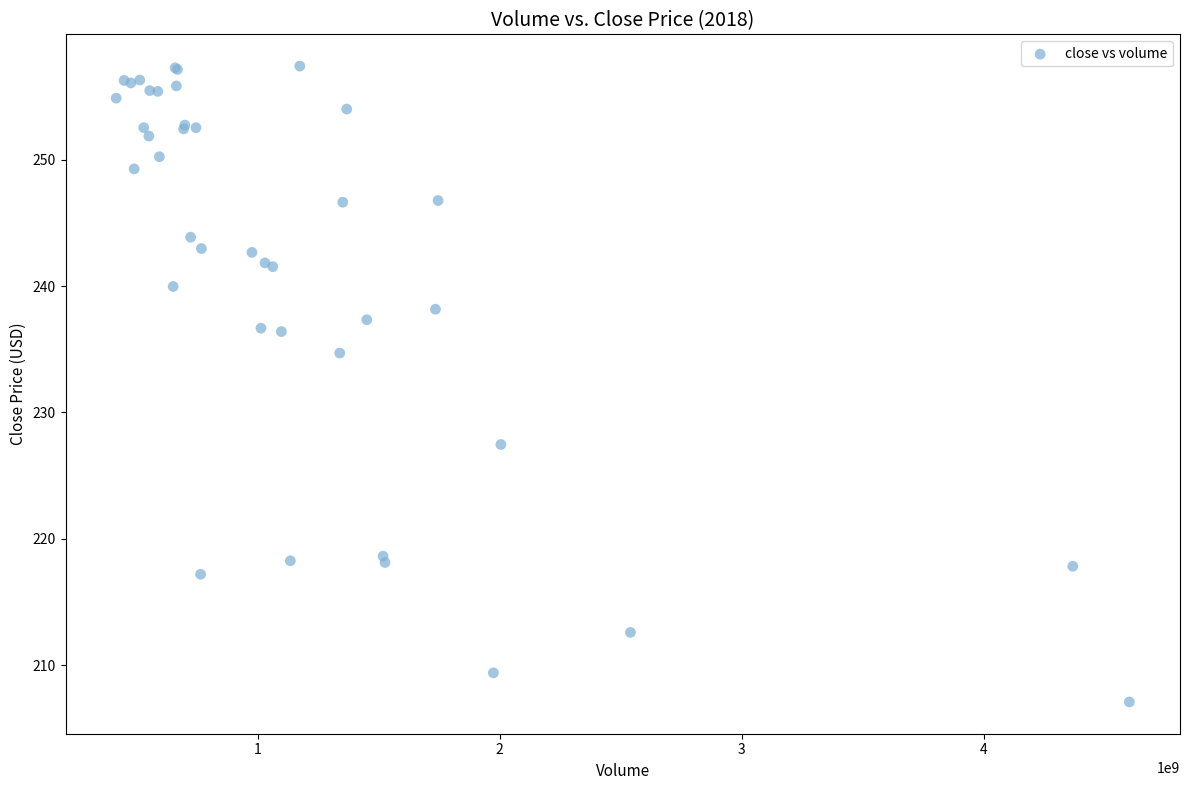

What Y value in the scatter plot is closest to 232?

234.7